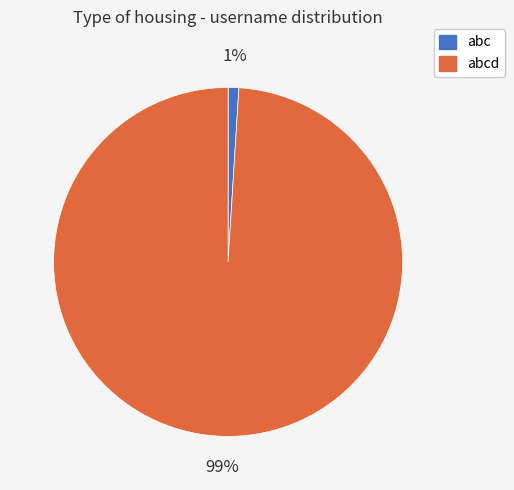

Does any single category account for the majority?

Yes